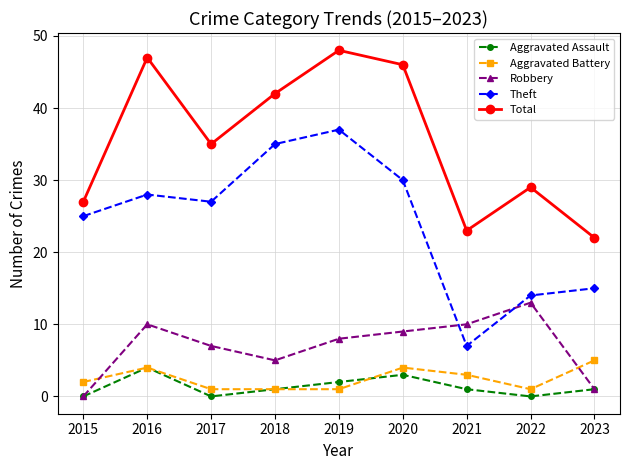

What is the difference between the highest and lowest values at 2015?

27